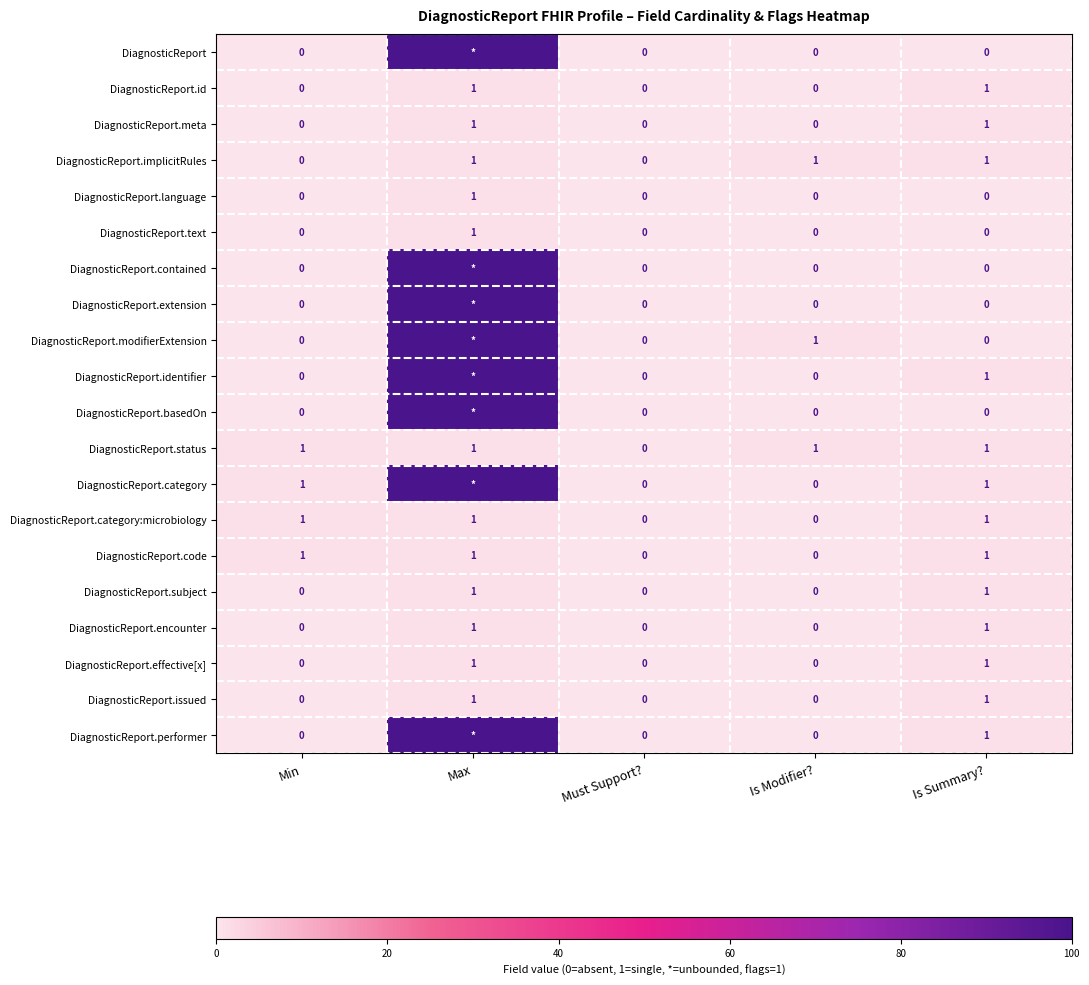

What is the total value across all series at Min?

4